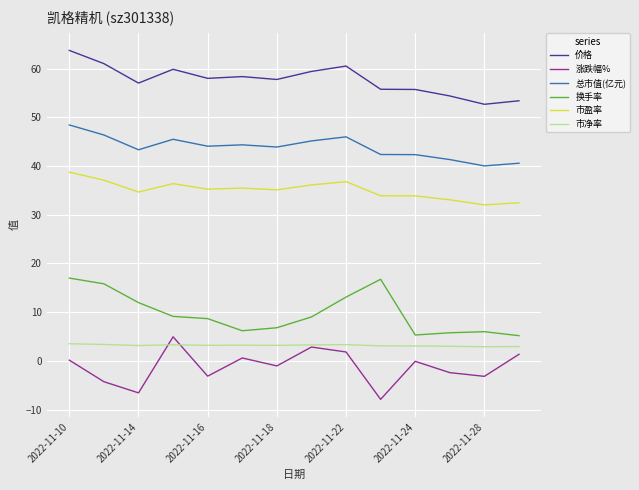

What is the greatest value displayed?

63.7